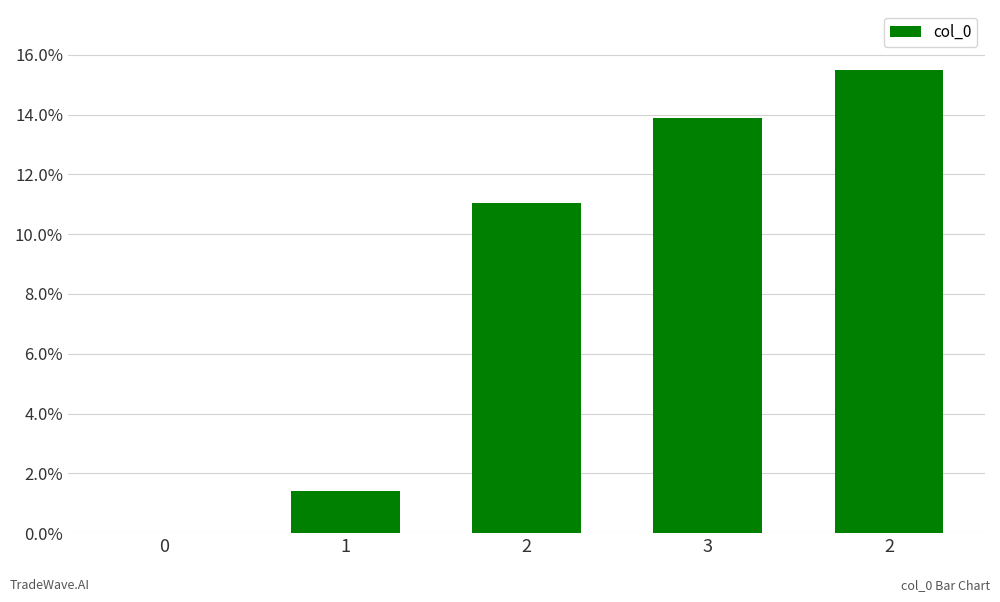

What is the label of the 2nd bar from the left?

1